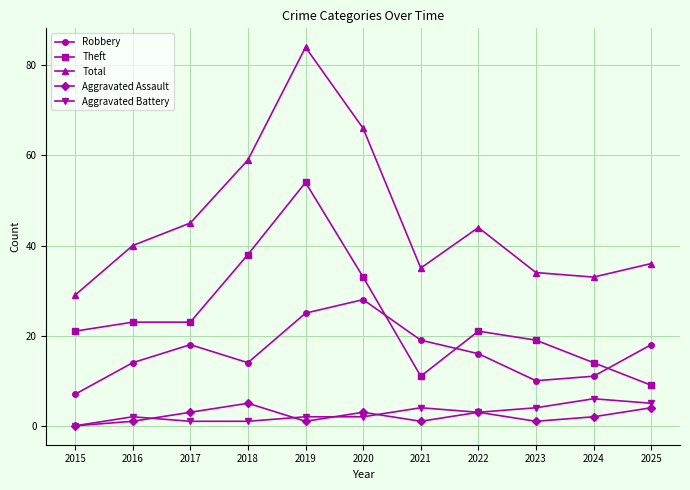

What is the sum of the Theft values at 2023 and 2015?

40